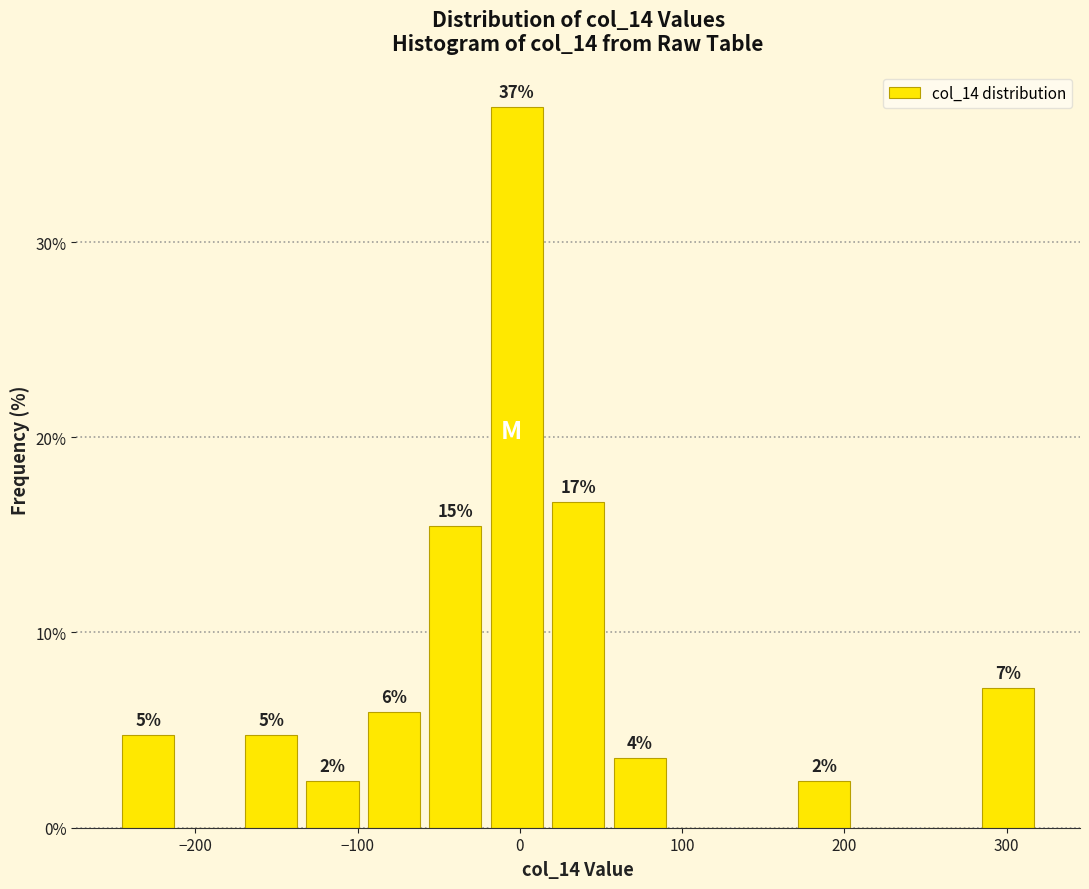

Around what value on the x-axis is the tallest bar? Give the approximate position of its centre, as read against the axis.

0